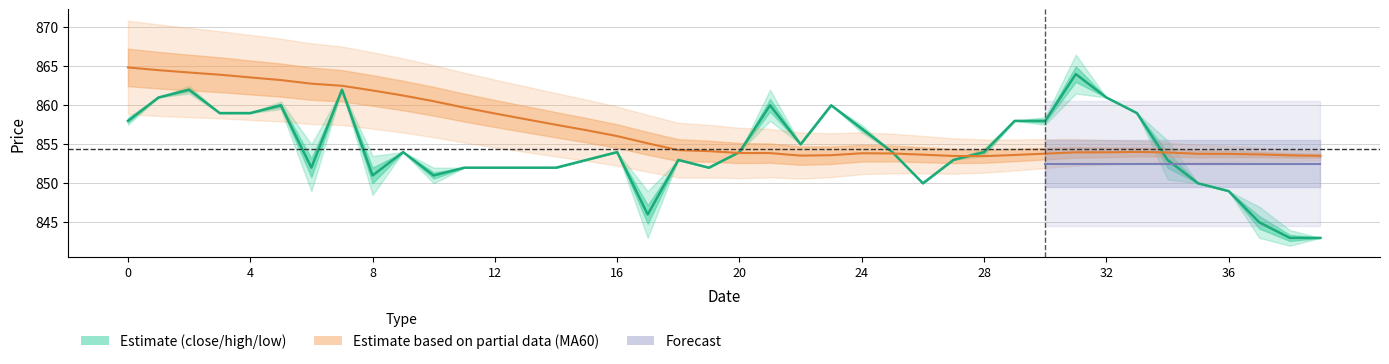

What is the label of the 38th point from the left?

37